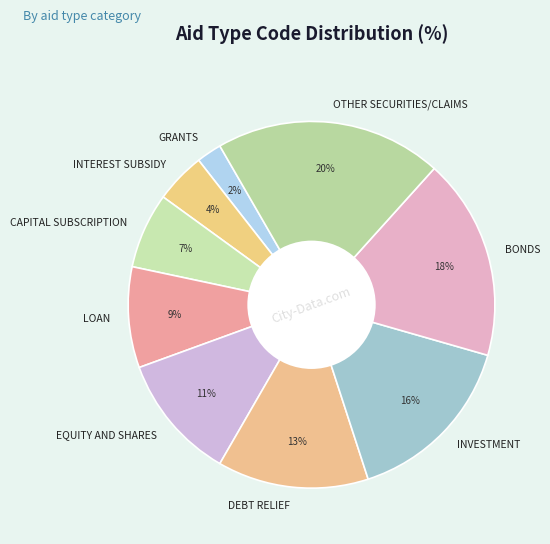

To the nearest percent, what is the difference between the largest and smallest slice percentages?

18%